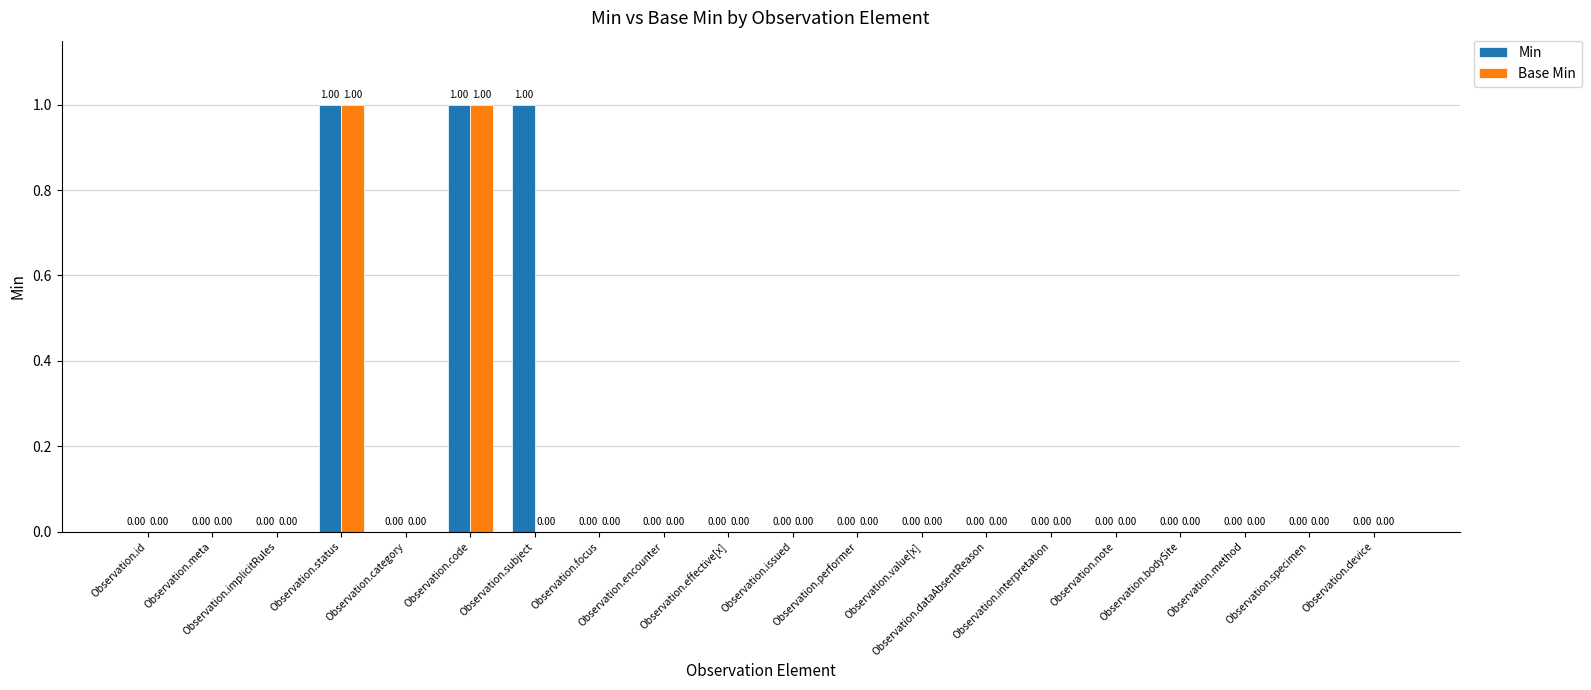

Which series has the largest total across all categories?

Min